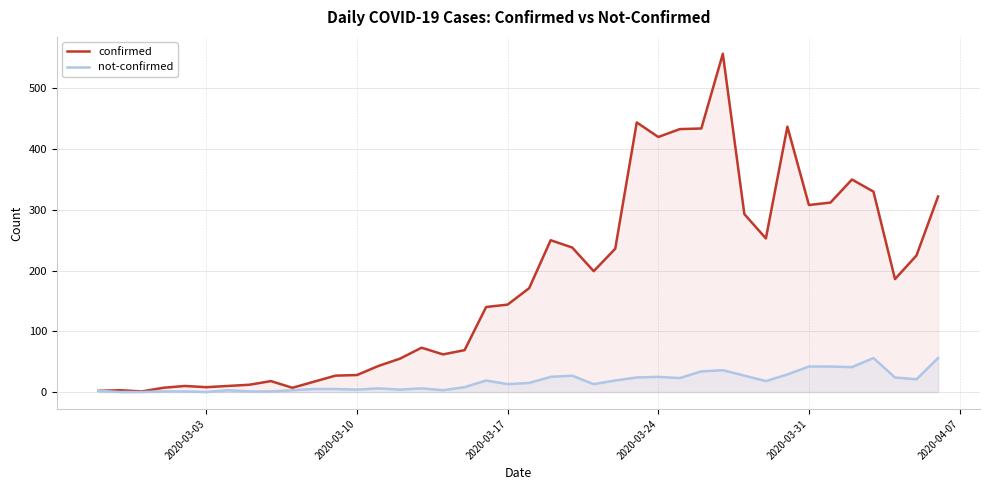

Rank the series by their maximum value, from lowest to highest.

not-confirmed, confirmed